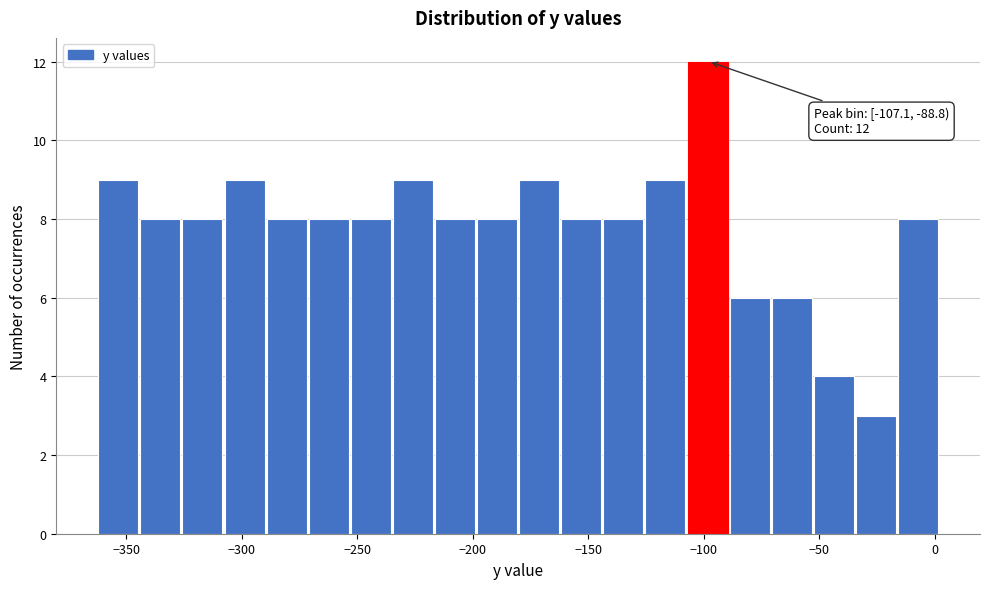

Read against the x-axis, roughly where is the centre of the tallest bar?

-100